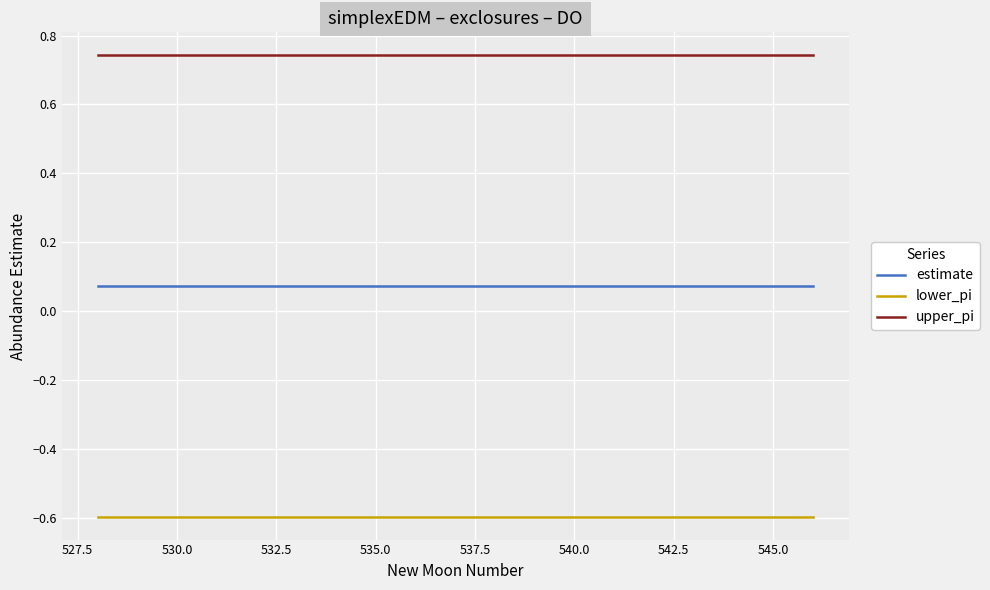

What are all the series names shown in the legend?

estimate, lower_pi, upper_pi